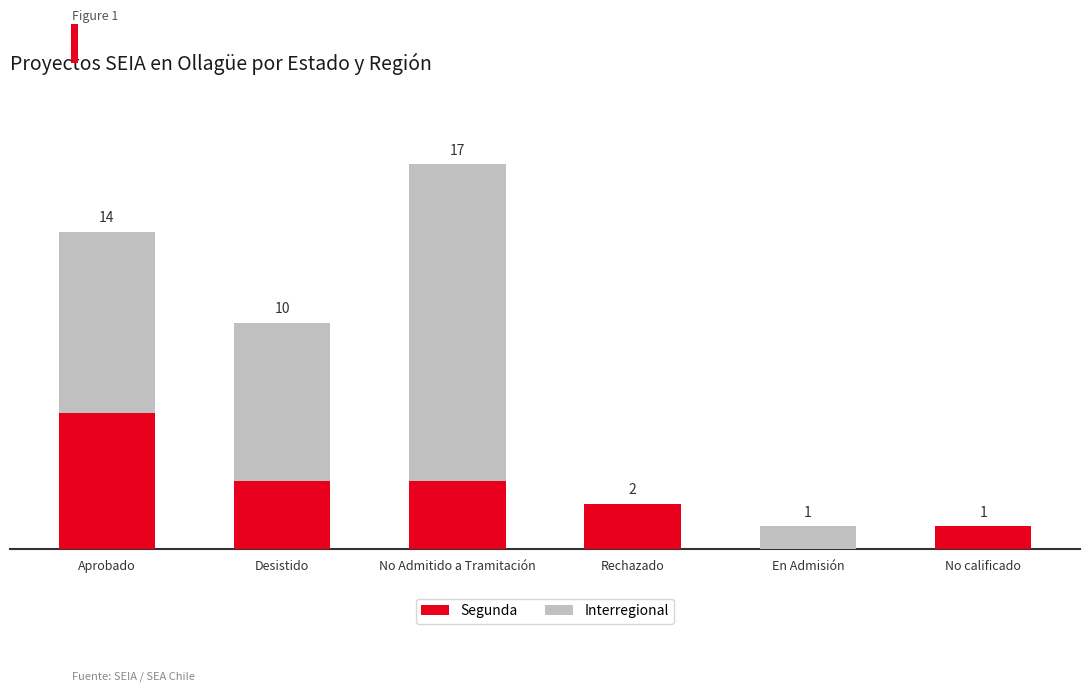

At which category is the sum across all series the highest?

No Admitido a Tramitación